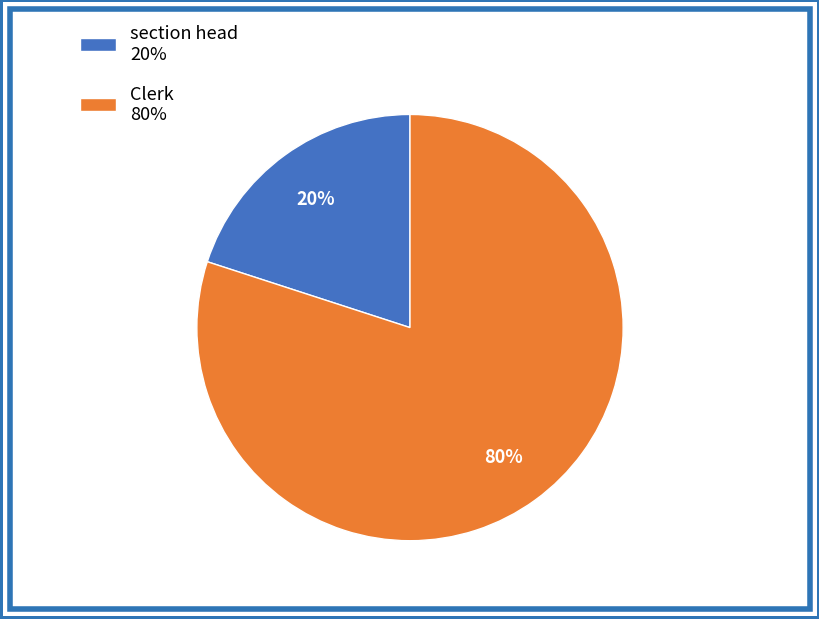

Is section head the majority of the pie?

No